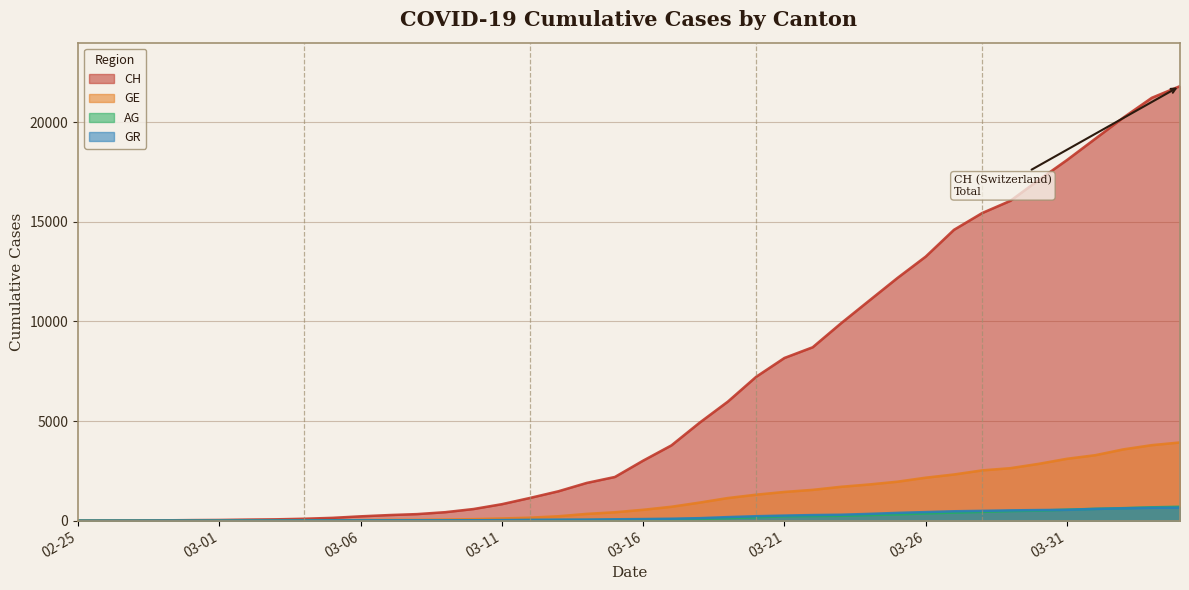

List the series in order of their peak value, highest first.

CH, GE, AG, GR